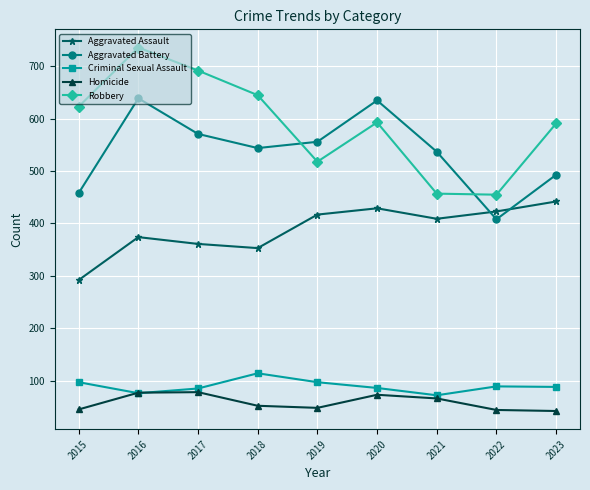

Between 2021 and 2022, which series saw the biggest shift?

Aggravated Battery